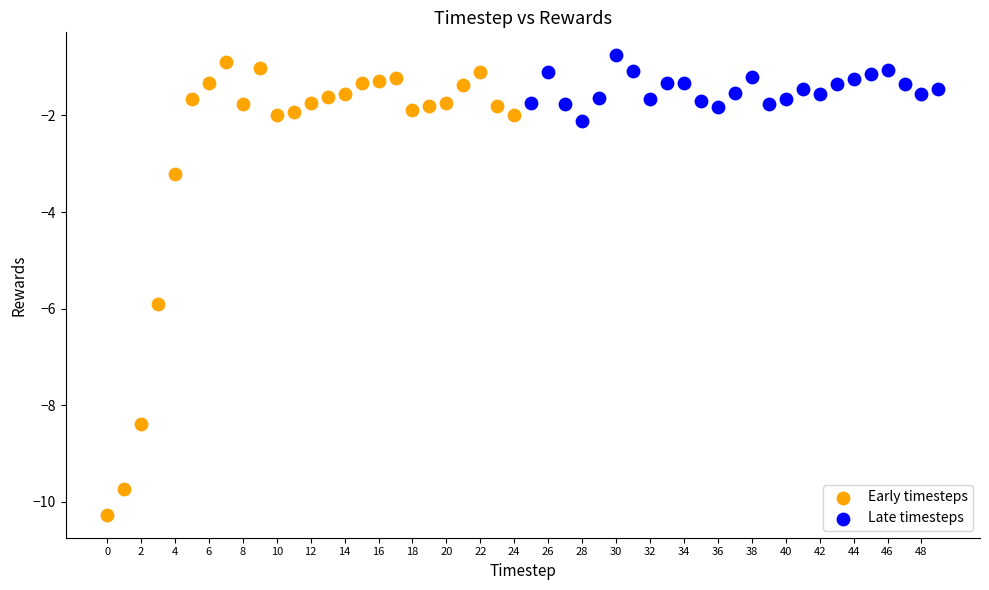

Which series reaches the maximum Y coordinate?

Late timesteps